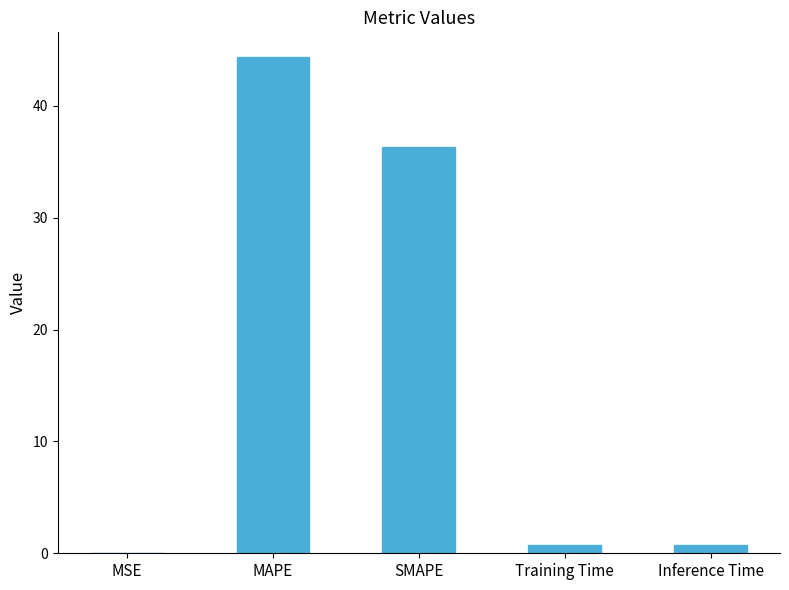

Between SMAPE and MSE, which is larger?

SMAPE